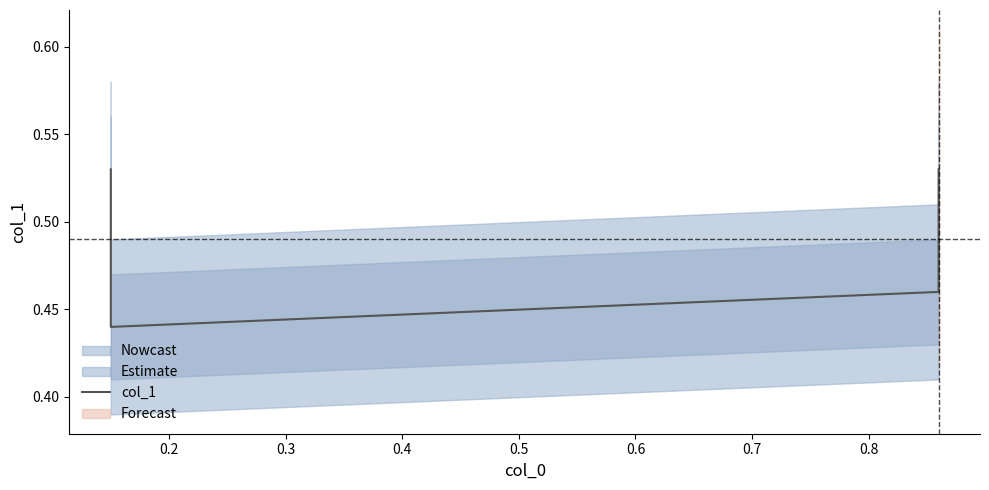

Is it true that the value at 0.3 is 0.3?

False